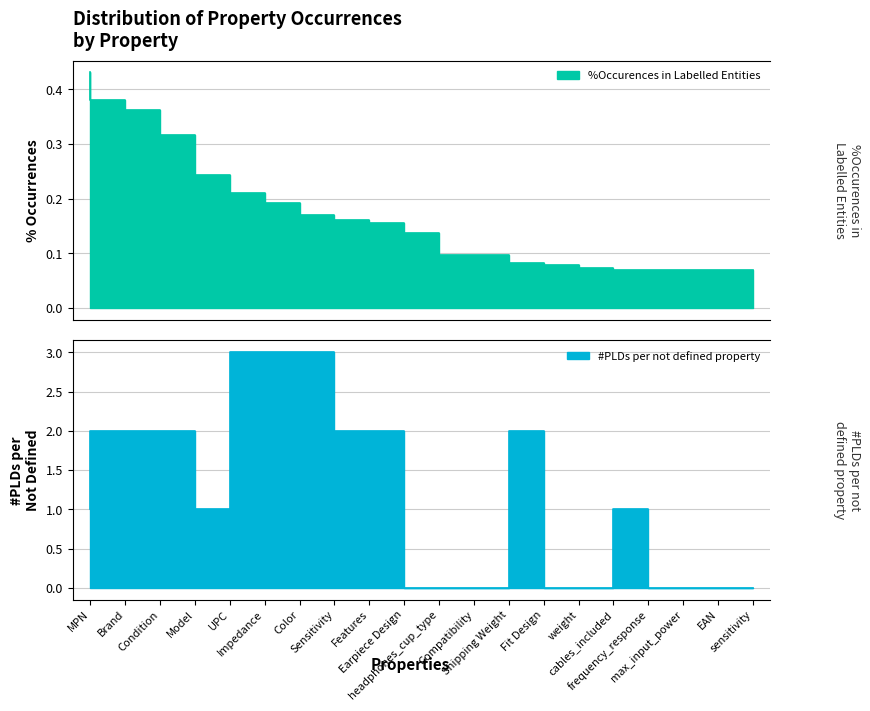

True or false: #PLDs per not defined property has more than 0 points higher than both neighbors.

True